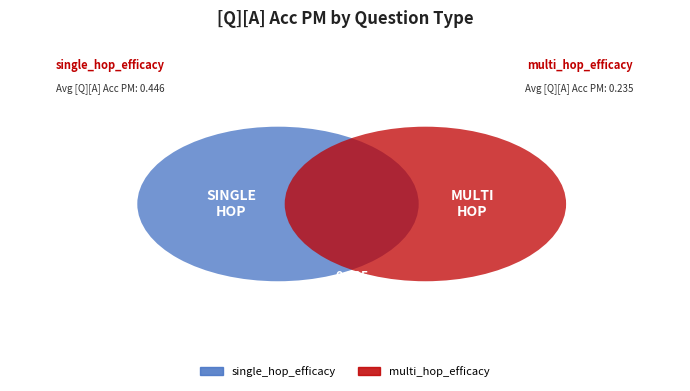

To the nearest percent, what is the average slice percentage?

33%